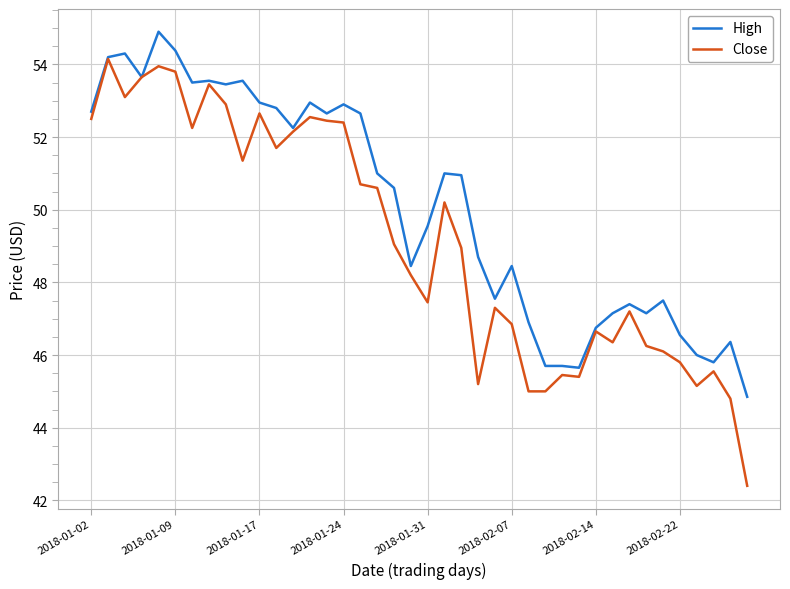

What is the lowest value of the Close series?

42.4